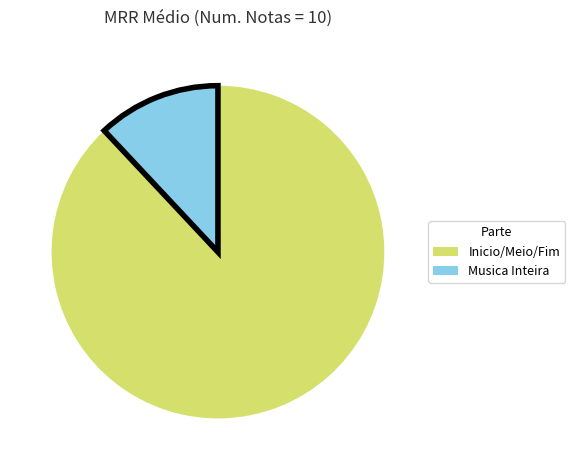

Which category has the biggest portion of the pie?

Inicio/Meio/Fim